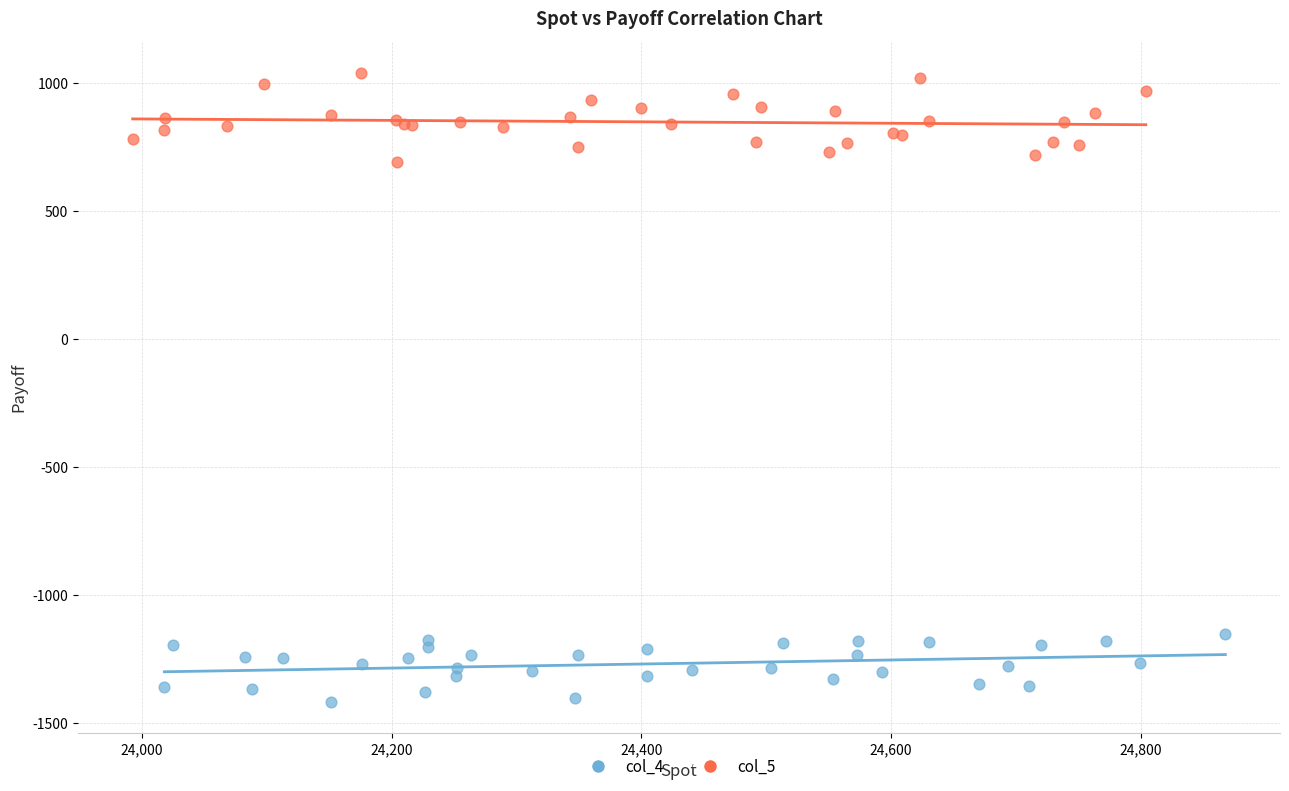

What are all the series names shown in the legend?

col_4, col_5